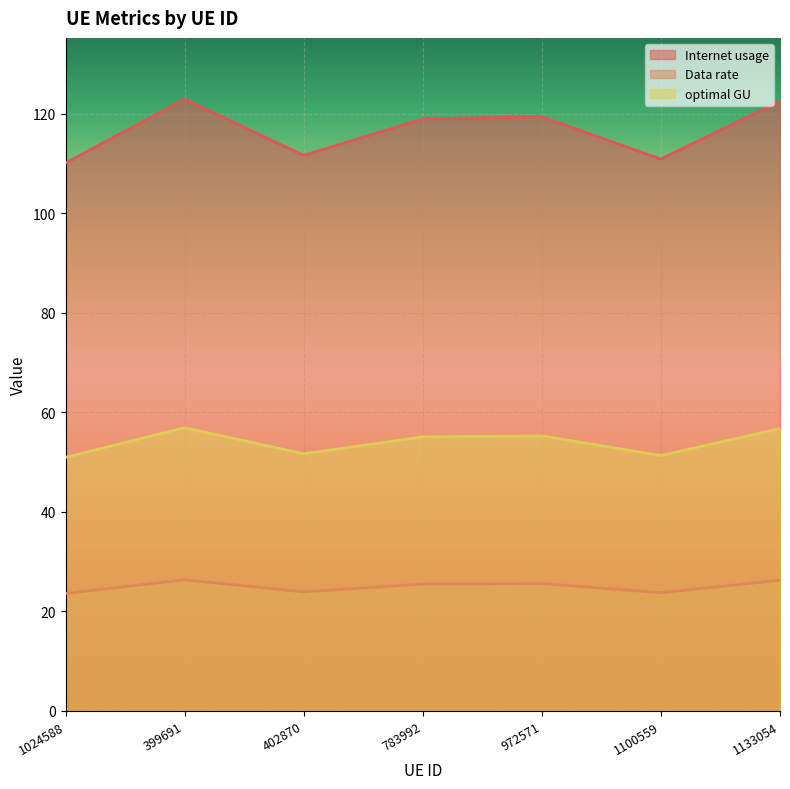

Does the chart display data point markers on the line(s)?

No